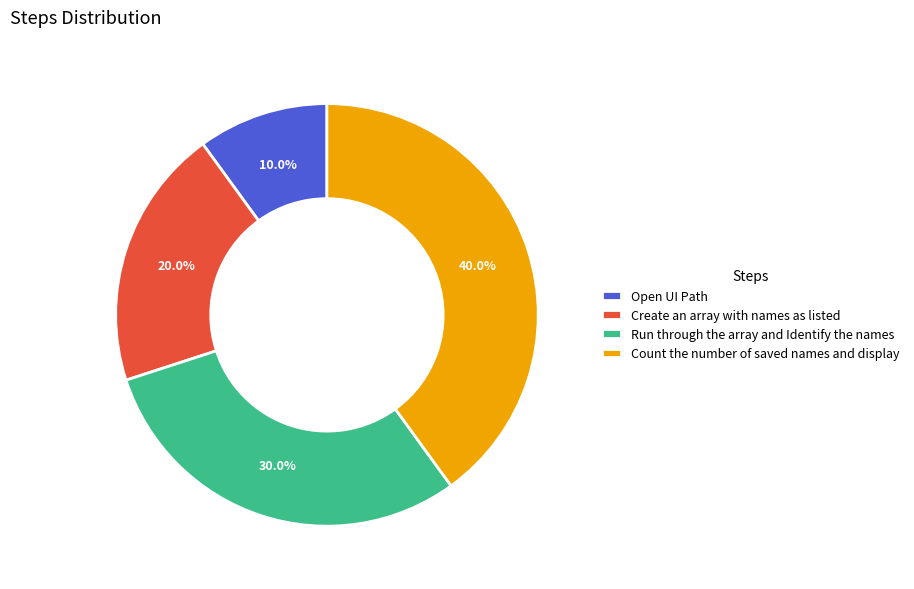

Is there any slice that represents more than half of the pie?

No